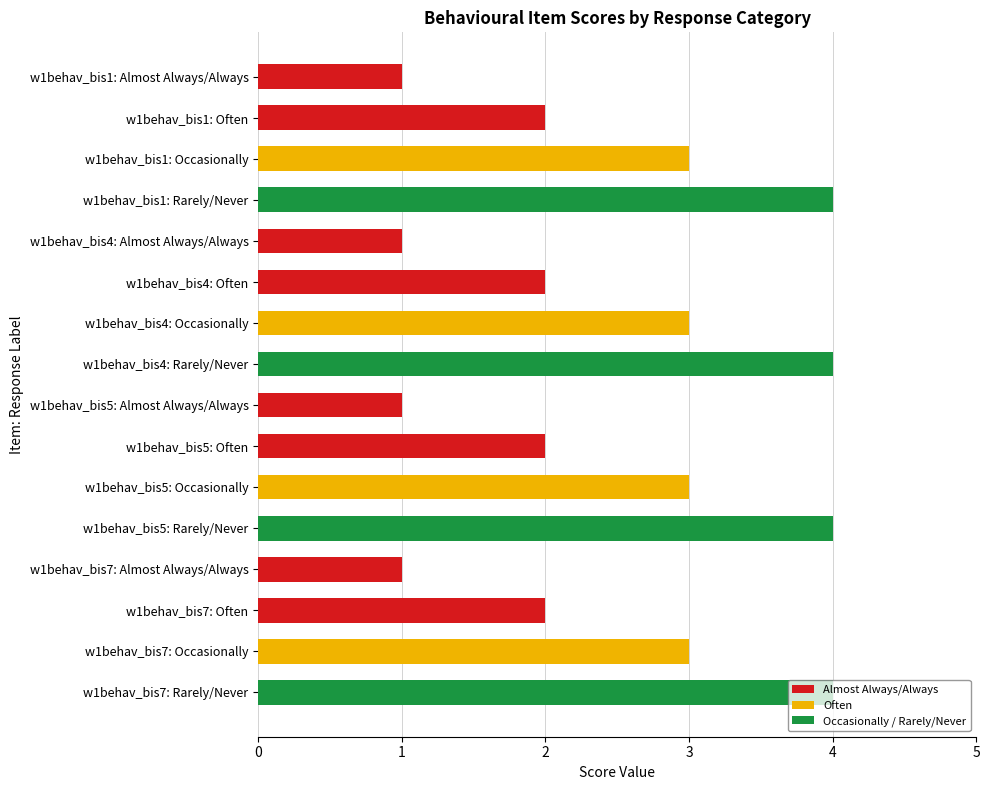

What is the difference between the maximum and second lowest values?

3